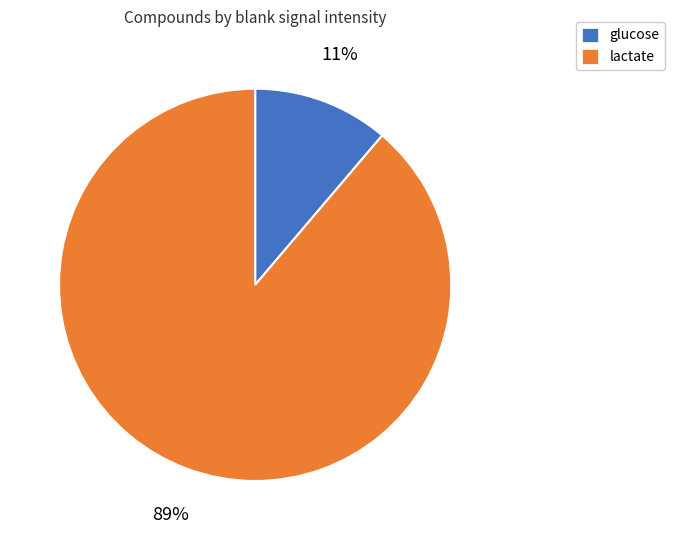

To the nearest percent, what is the difference between the largest and smallest slice percentages?

78%